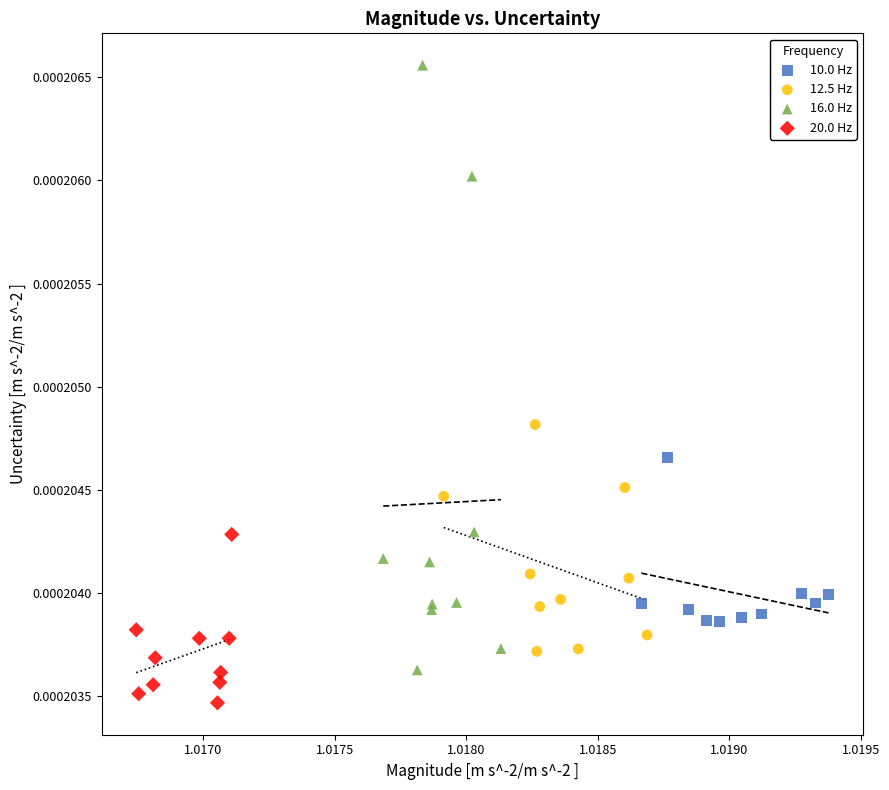

Which series contains the highest Y value?

16.0 Hz